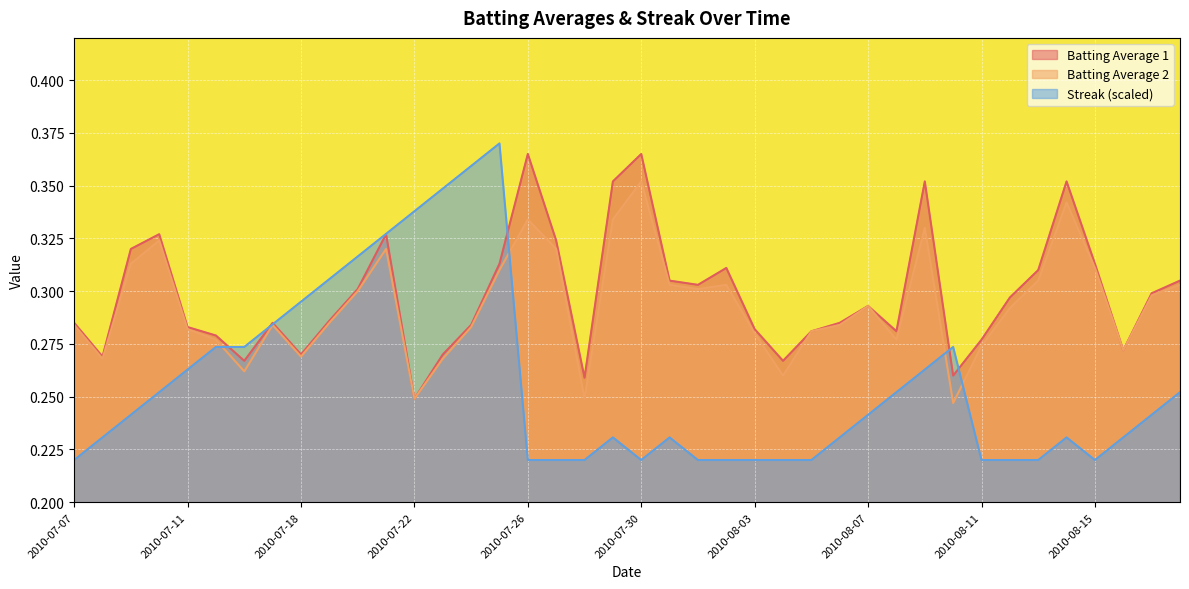

Between 2010-07-22 and 2010-08-05, which series saw the biggest shift?

Streak